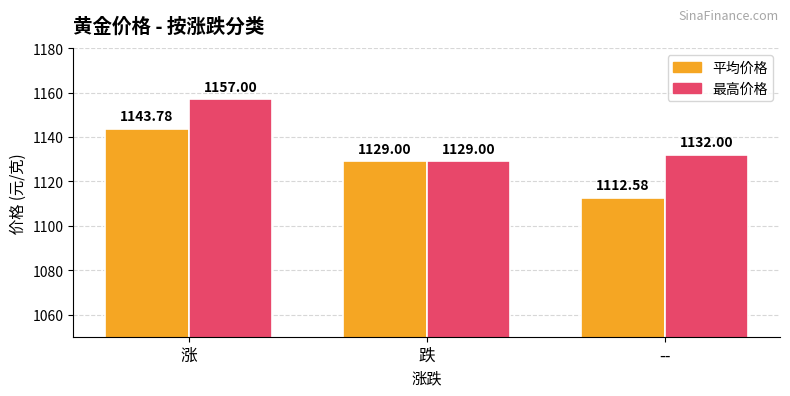

What is the value of the 平均价格 bar at the 2nd from the left?

1129.0